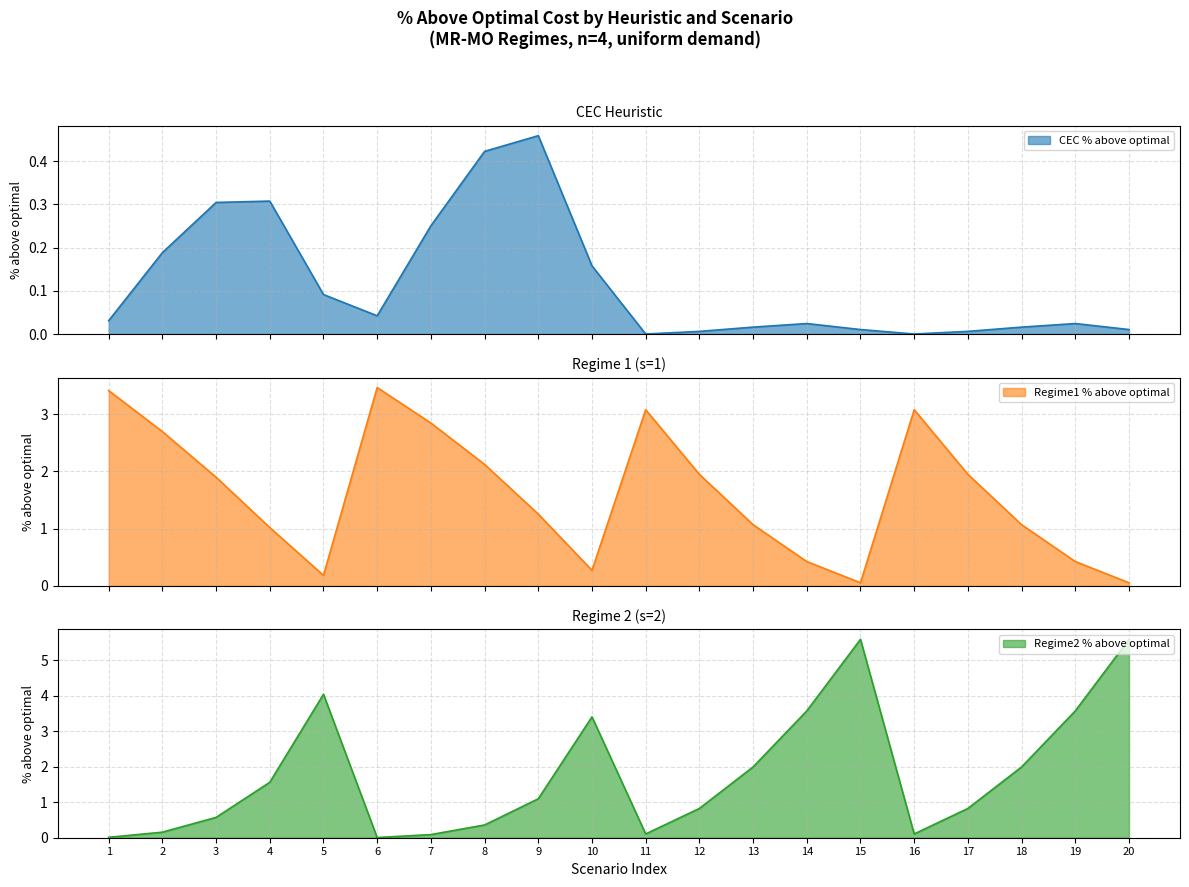

What is the difference between the maximum and minimum values in the Regime2 % above optimal series?

5.6